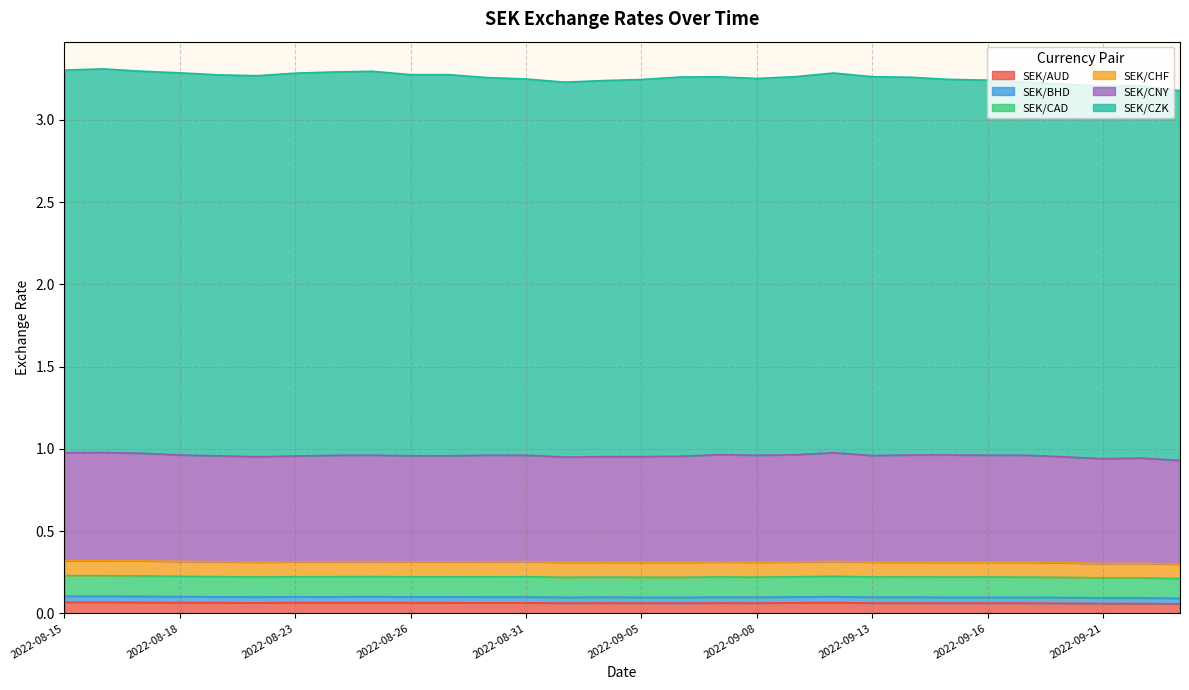

What are all the series names shown in the legend?

SEK/AUD, SEK/BHD, SEK/CAD, SEK/CHF, SEK/CNY, SEK/CZK